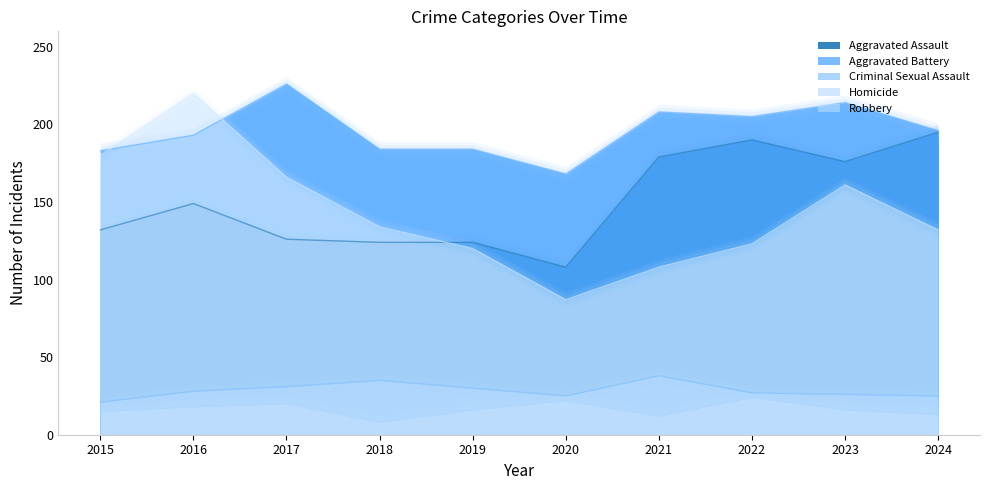

What is the difference between the maximum and minimum values in the Robbery series?

133